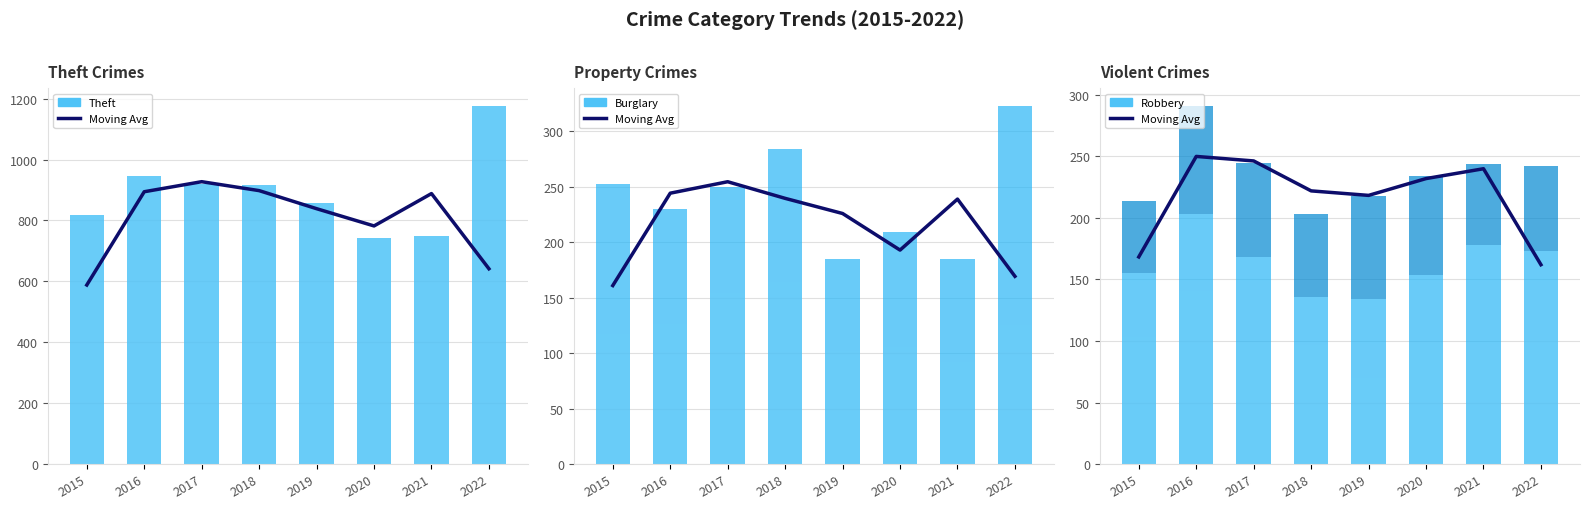

What value does the Burglary series have at 2017, to the nearest 10?

150